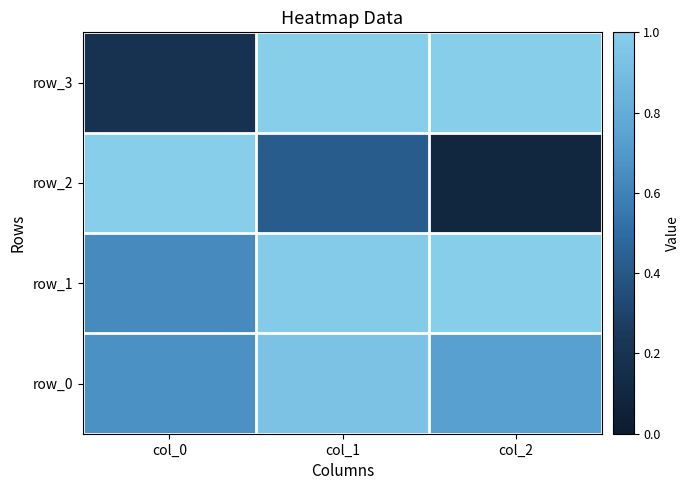

Rank the categories by row_3 value from lowest to highest.

col_0, col_1, col_2